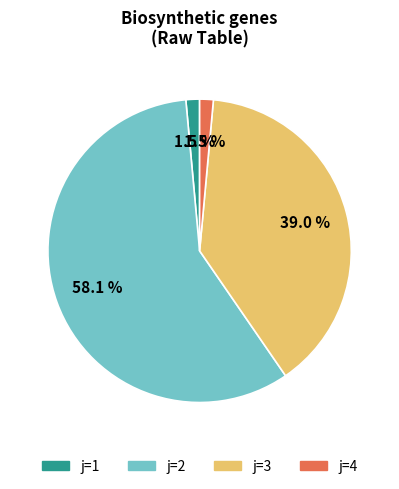

Does any single category account for the majority?

Yes